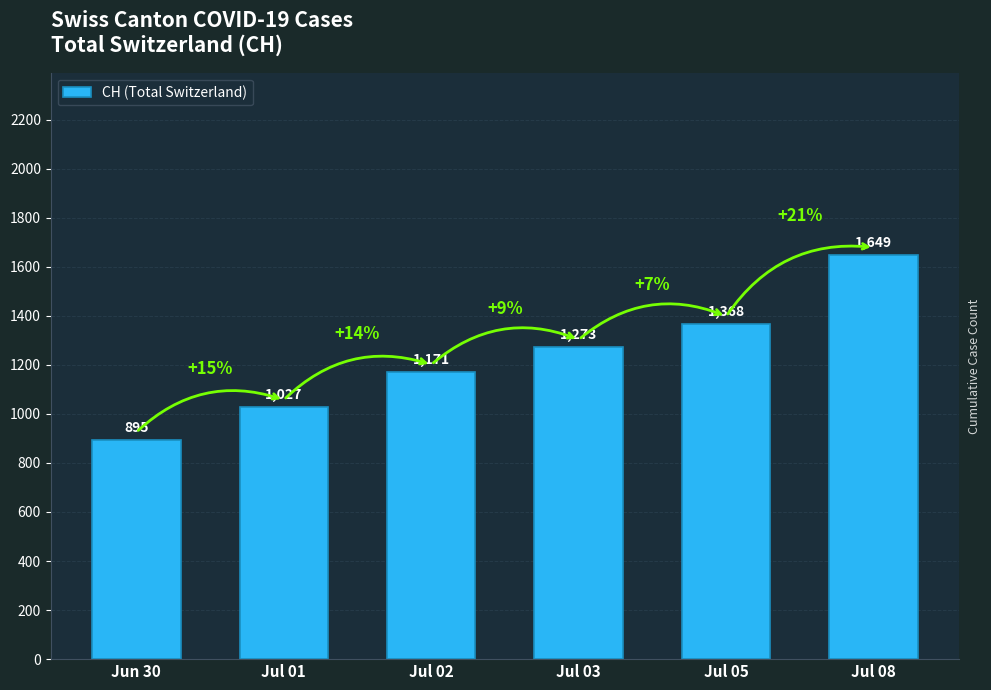

What is the value of the 1st bar from the left?

895